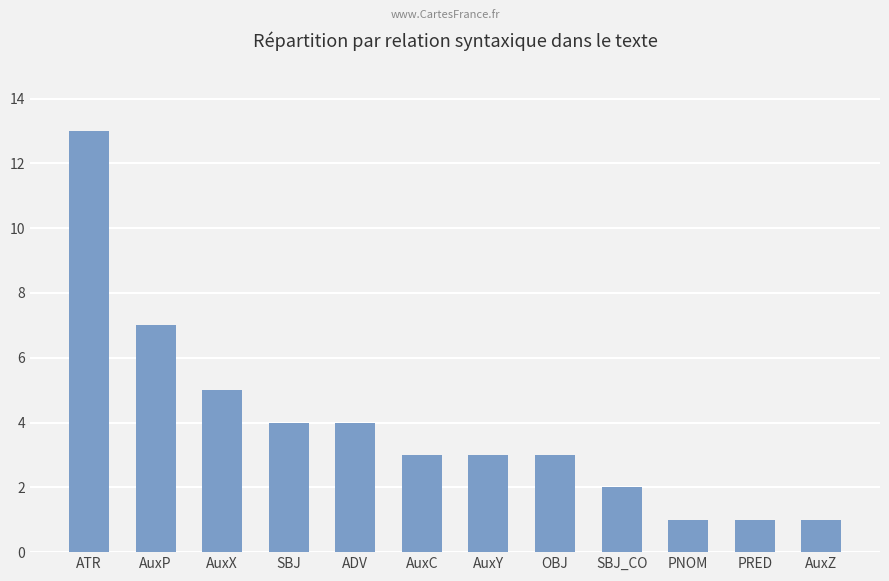

Reading left to right, what are all the values shown in this chart?

13	7	5	4	4	3	3	3	2	1	1	1